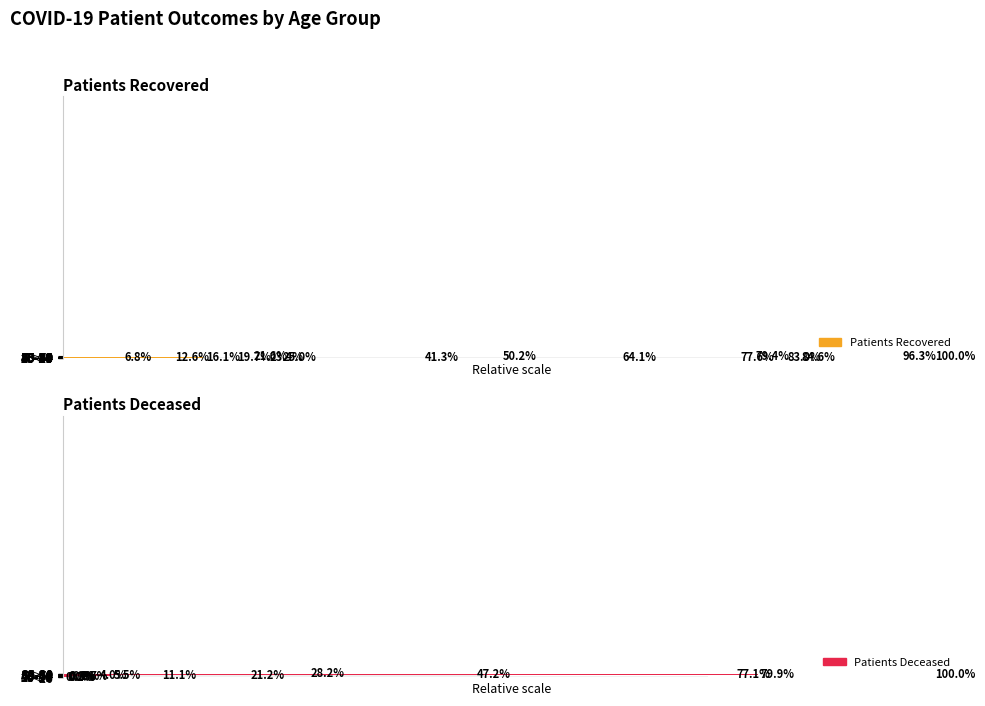

What is the average value of the Patients Recovered series?

7.8